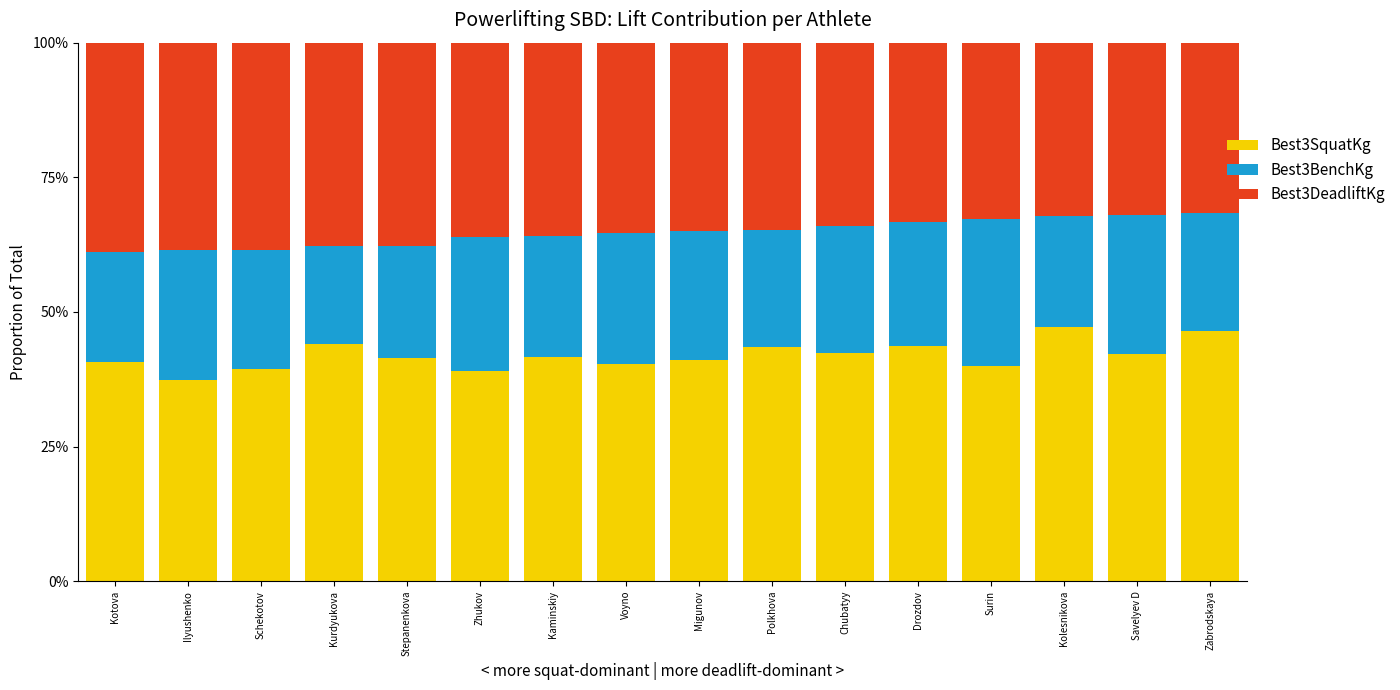

Between Kaminskiy and Surin, which series saw the biggest shift?

Best3BenchKg